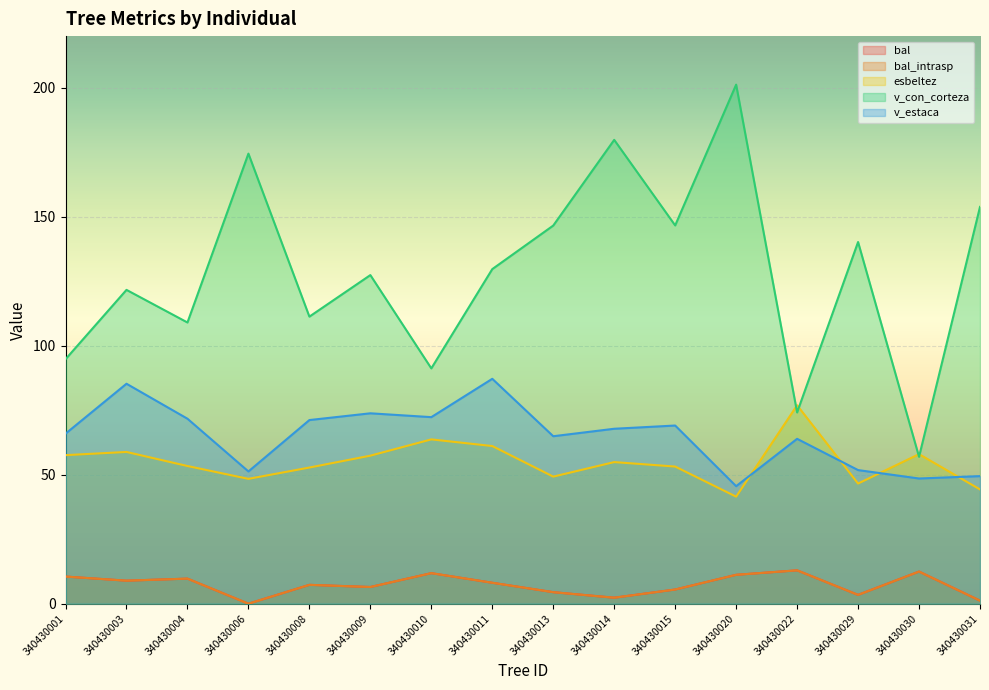

At which category does bal_intrasp reach its first local peak?

340430004